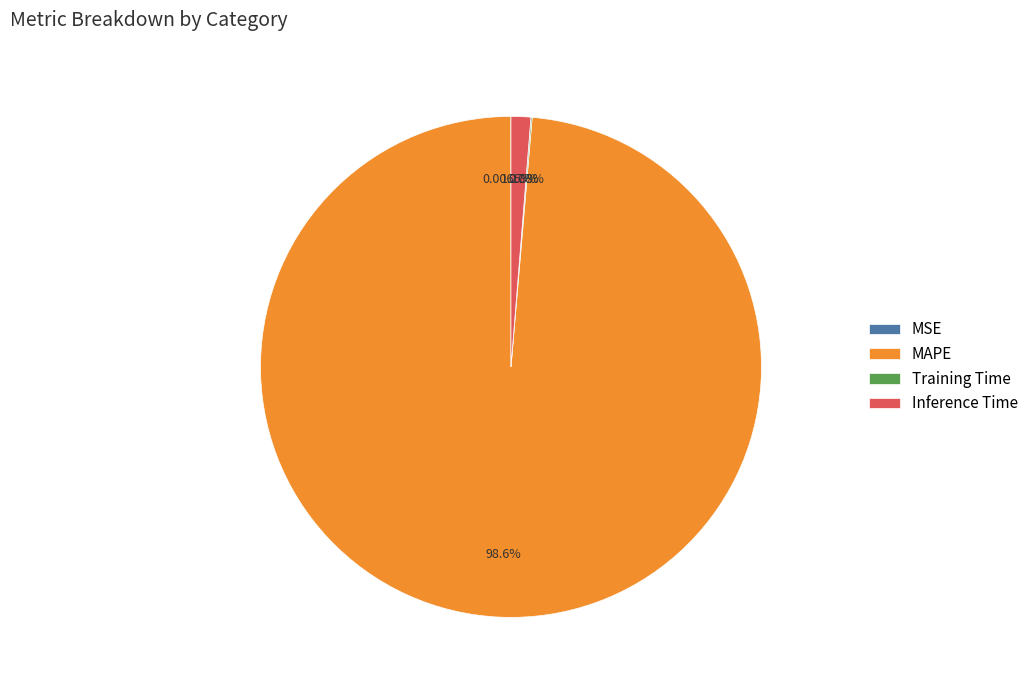

Which category has the biggest portion of the pie?

MAPE